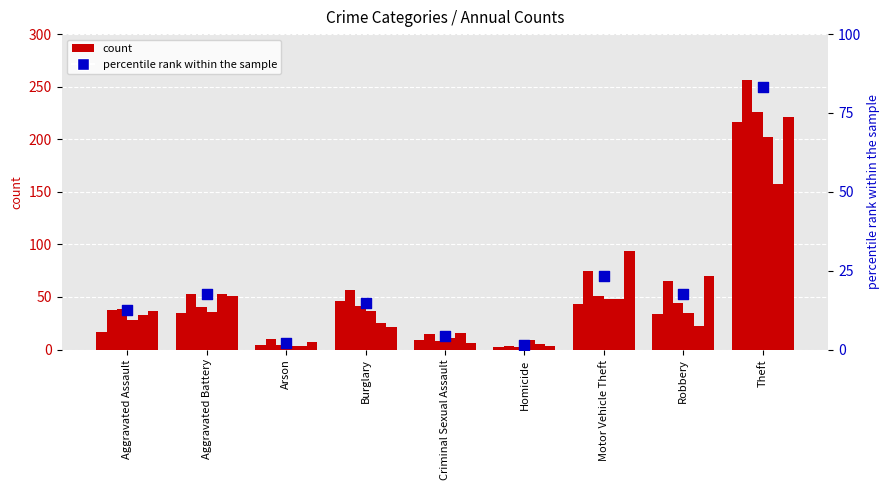

What is the change in value from Aggravated Battery to Motor Vehicle Theft?

+5.9